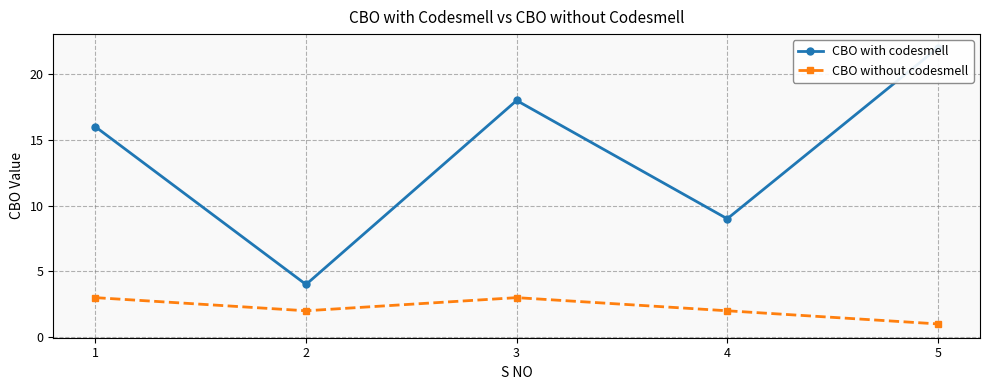

What value does the CBO with codesmell series have at 2?

4